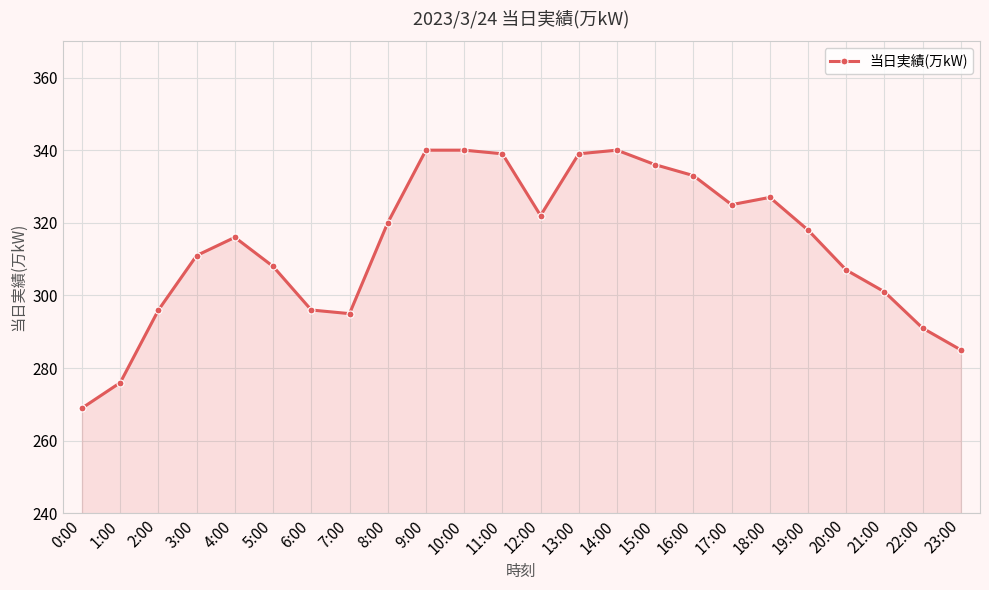

Is it true that the value at 7:00 is 127?

False